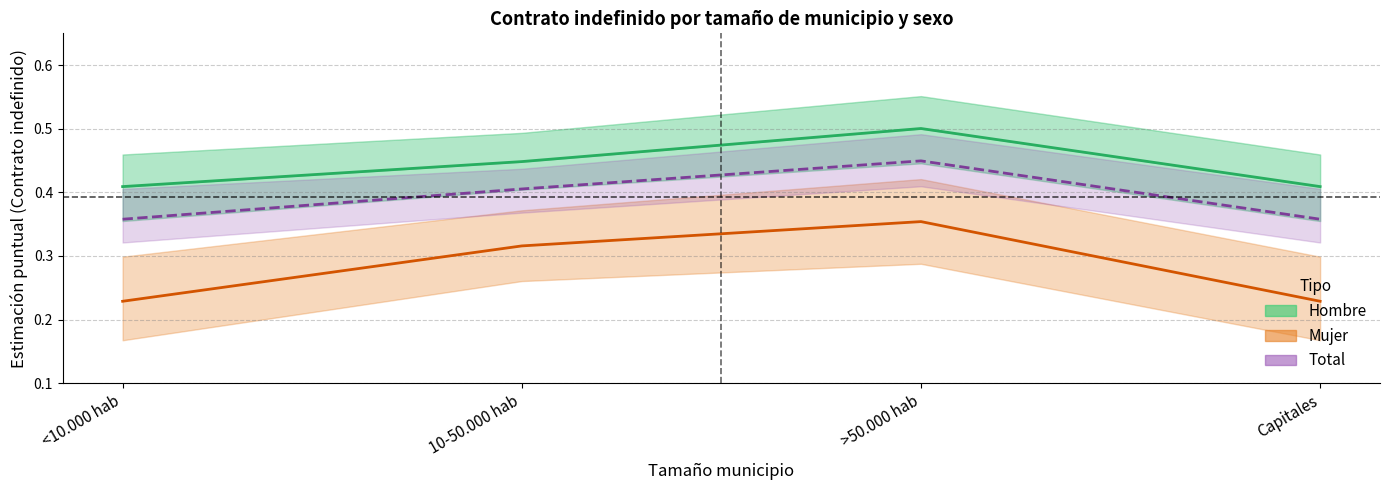

What is the label of the 3rd point from the right?

10-50.000 hab